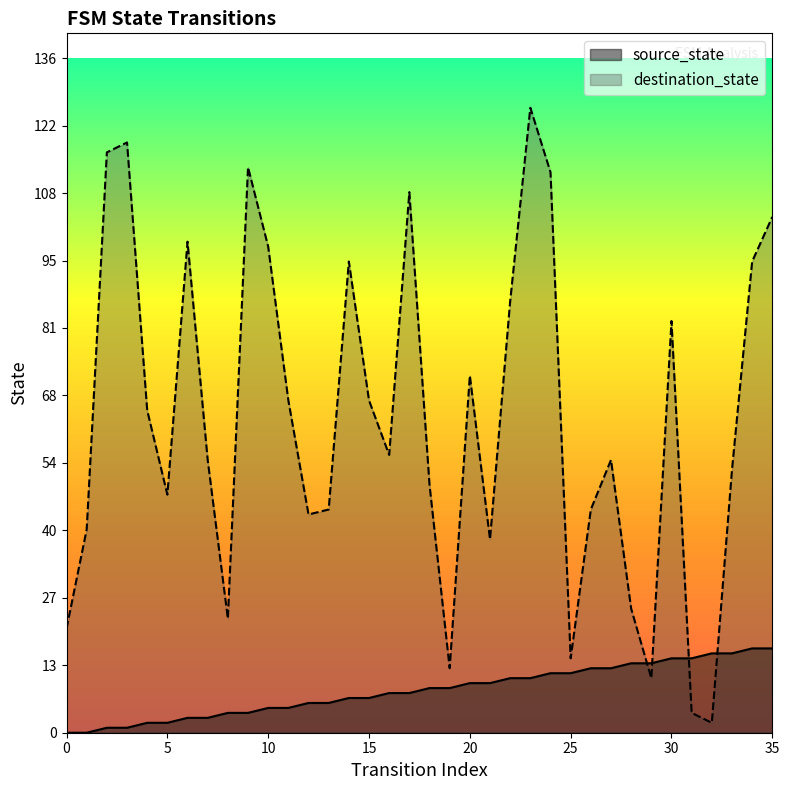

What is the spread (max minus min) of values at 6?

96